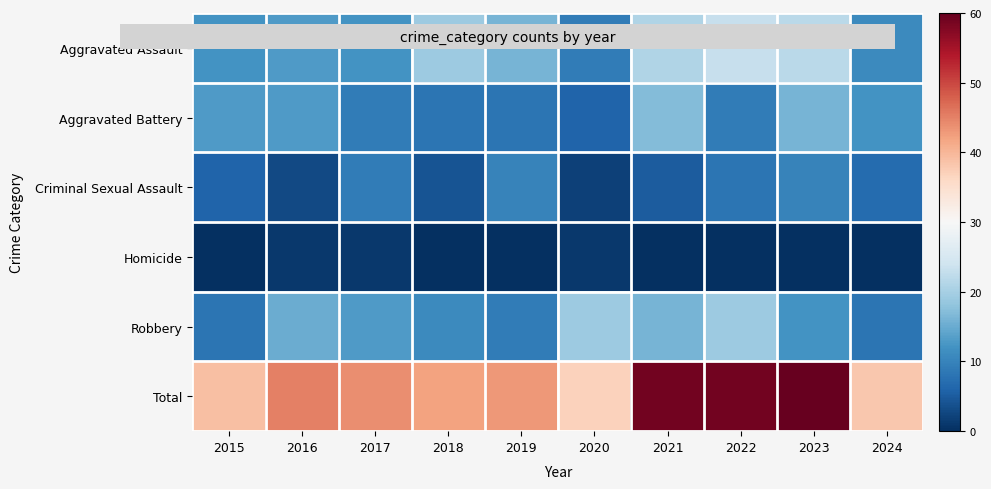

Reading left to right, list all the values displayed in this chart.

Aggravated Assault: 2015=12	2016=13	2017=12	2018=19	2019=16	2020=9	2021=21	2022=23	2023=22	2024=11
Aggravated Battery: 2015=13	2016=13	2017=9	2018=8	2019=8	2020=6	2021=17	2022=9	2023=16	2024=12
Criminal Sexual Assault: 2015=6	2016=3	2017=9	2018=4	2019=10	2020=2	2021=5	2022=8	2023=10	2024=7
Homicide: 2015=0	2016=1	2017=1	2018=0	2019=0	2020=1	2021=0	2022=0	2023=0	2024=0
Robbery: 2015=8	2016=15	2017=13	2018=11	2019=9	2020=19	2021=16	2022=19	2023=12	2024=8
Total: 2015=39	2016=45	2017=44	2018=42	2019=43	2020=37	2021=59	2022=59	2023=60	2024=38